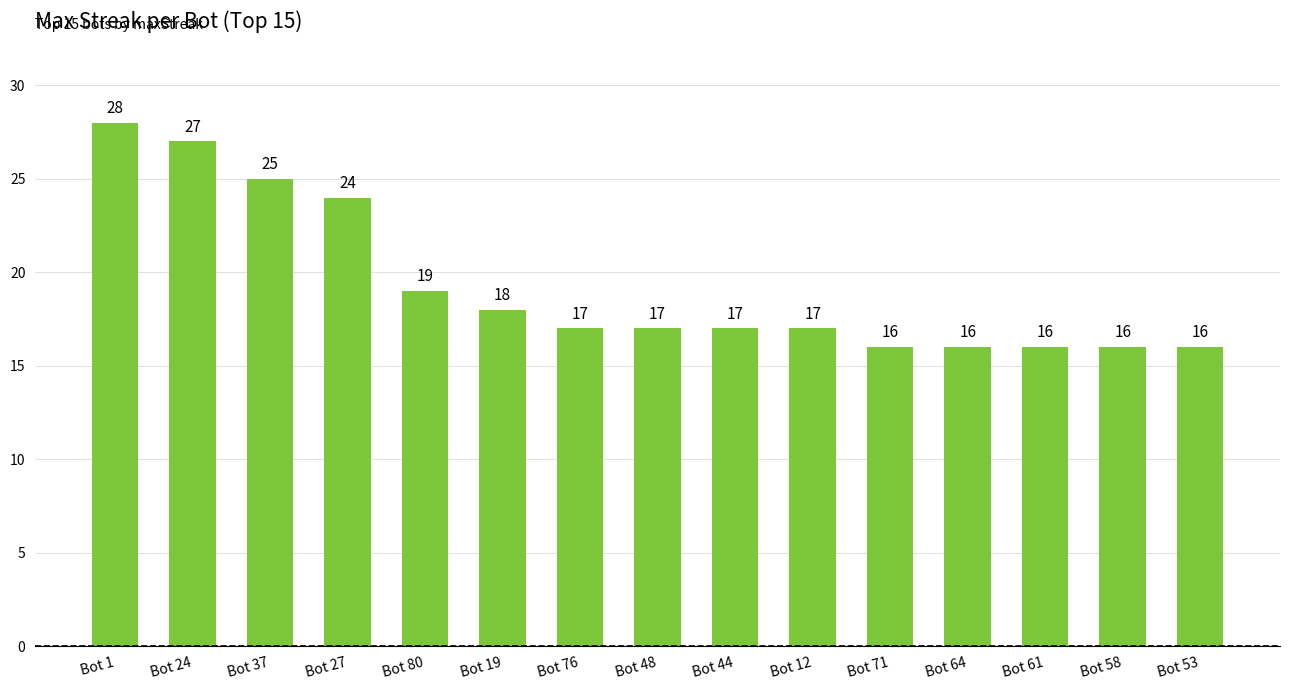

What position from the right is Bot 76?

9